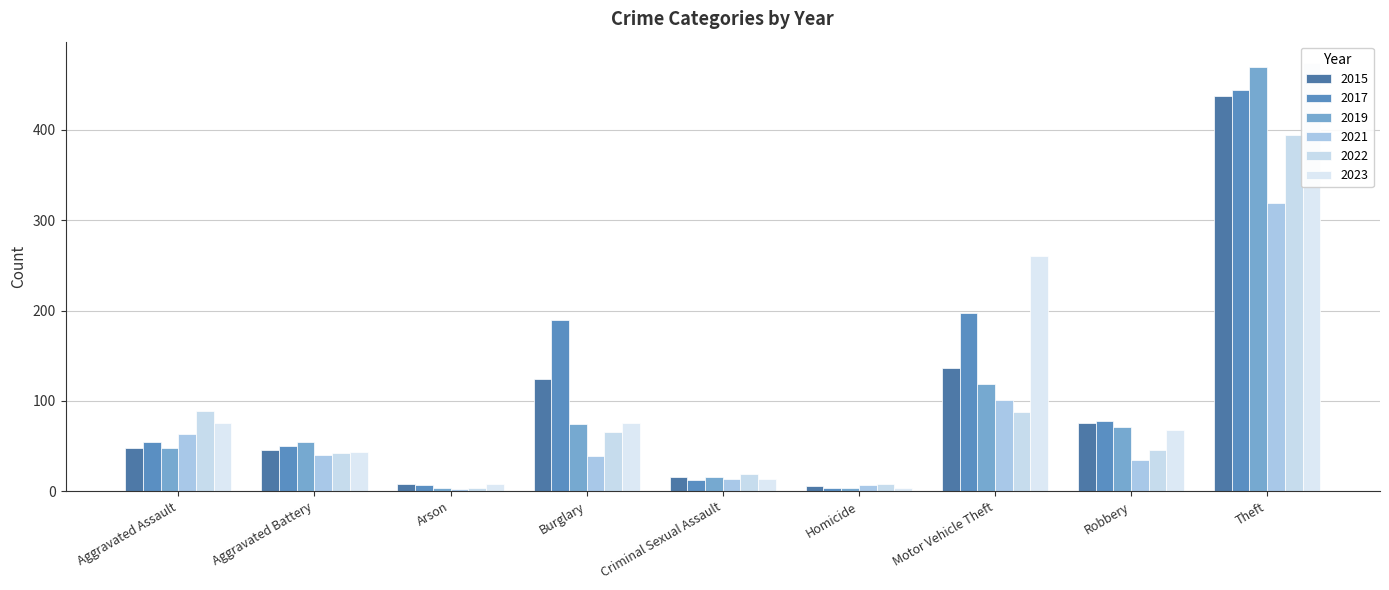

What position from the right is Aggravated Assault?

9